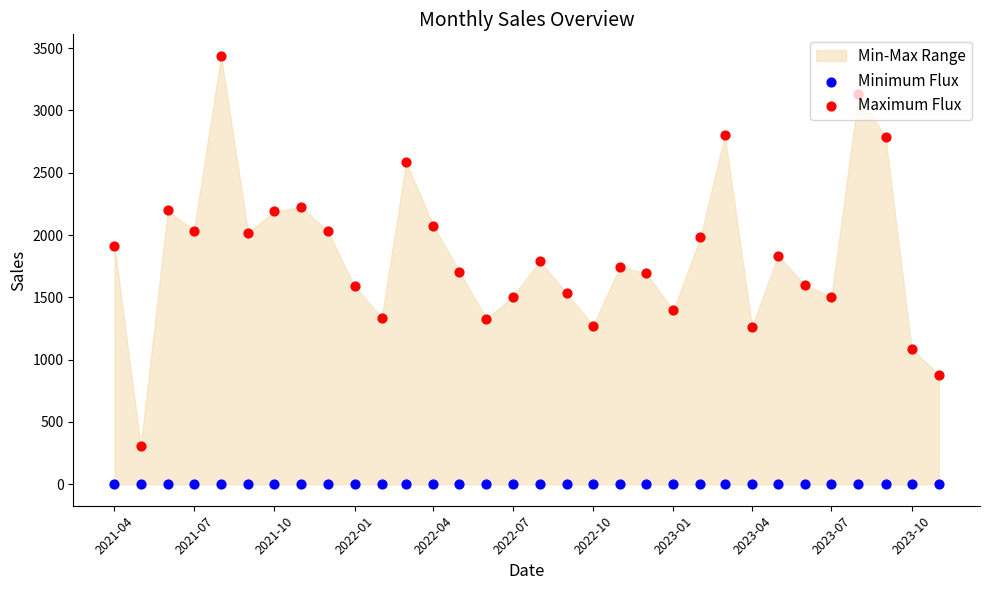

Which series reaches the maximum Y coordinate?

Maximum Flux